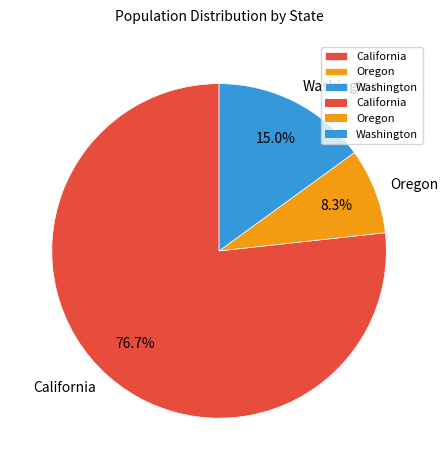

To the nearest percent, what portion does California represent?

77%